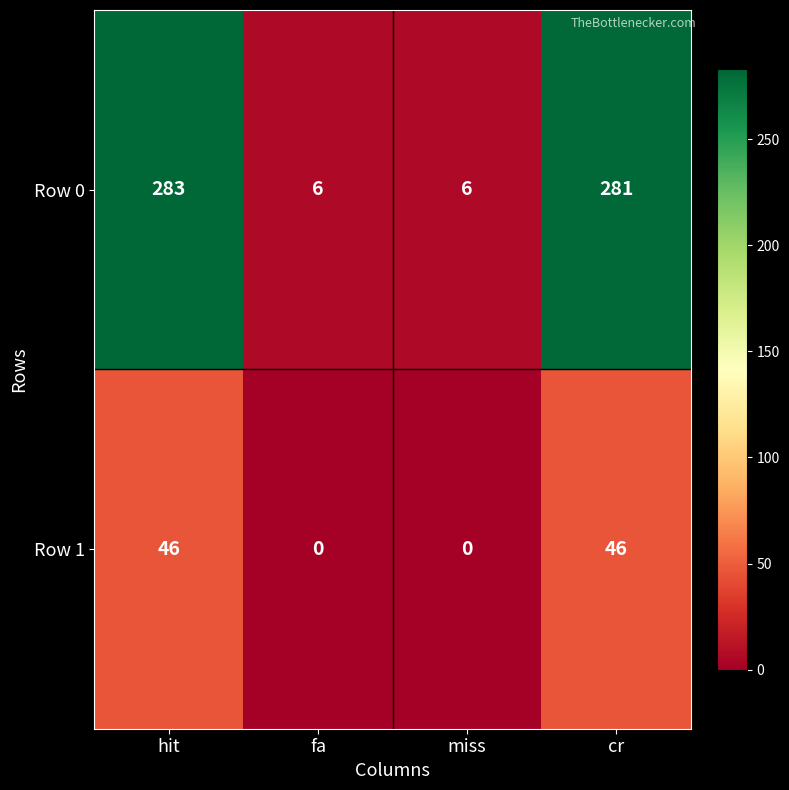

At how many categories does at least one series exceed 105?

2